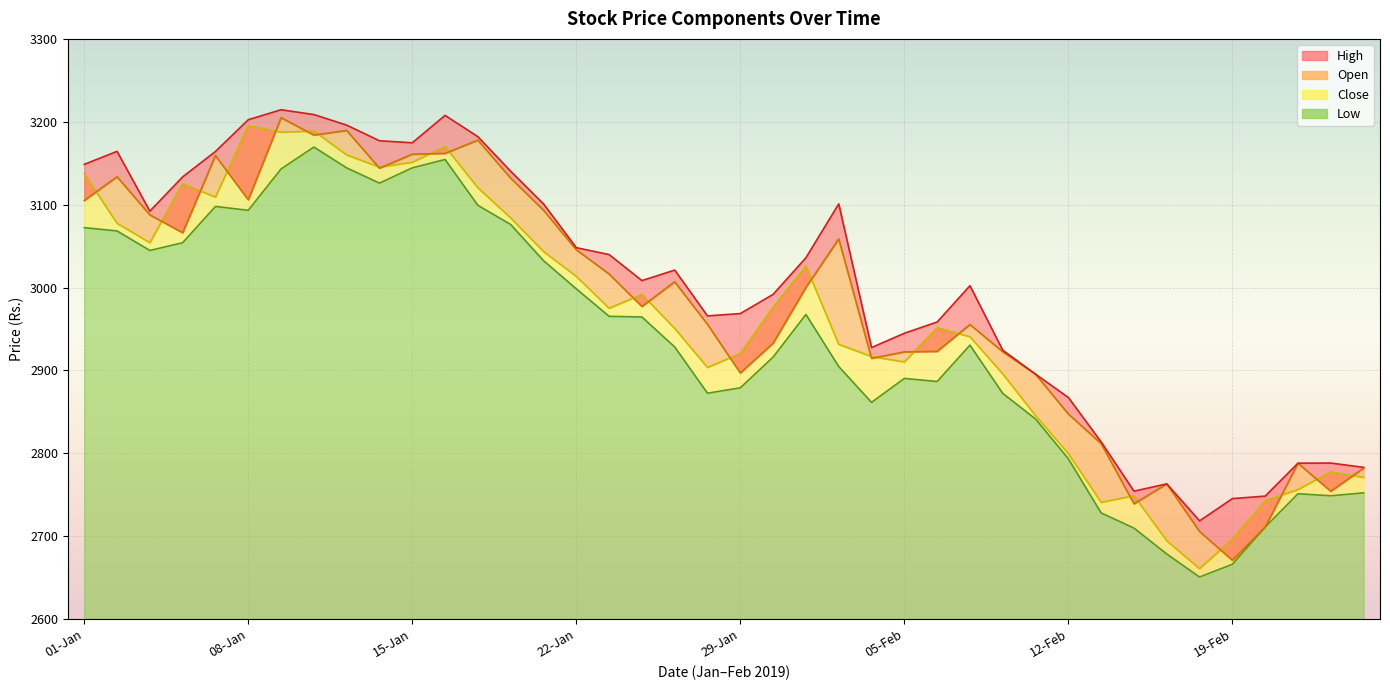

True or false: Close has more than 0 points higher than both neighbors.

True